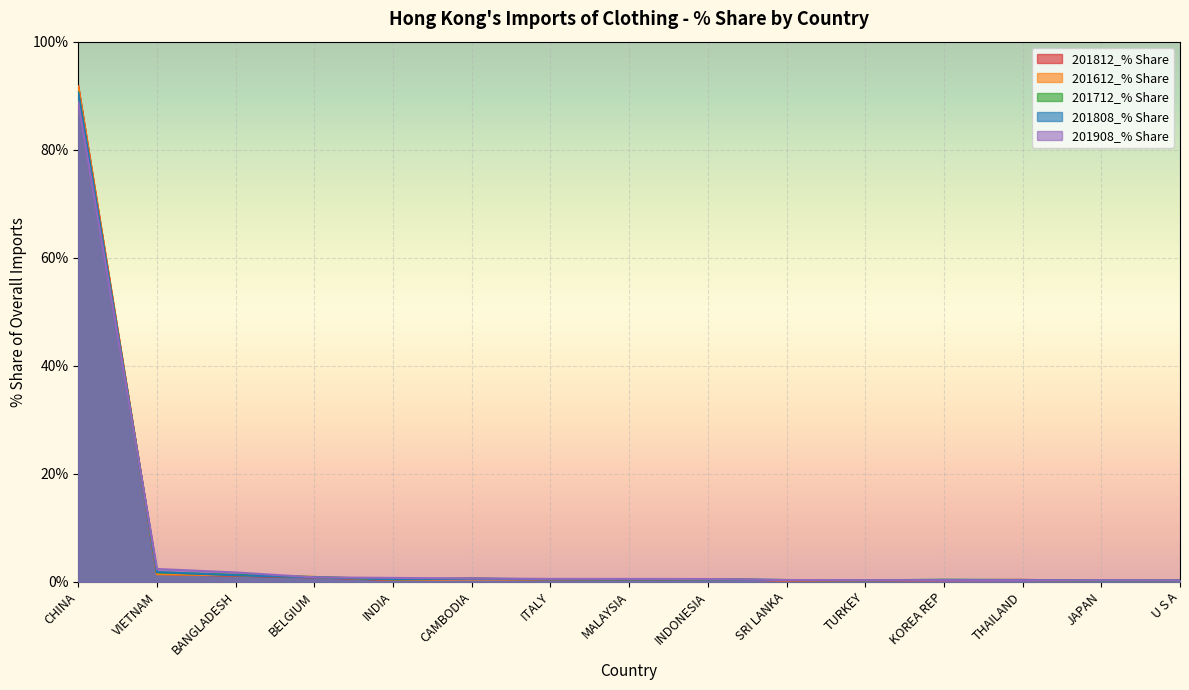

What are all the series names shown in the legend?

201812_% Share, 201612_% Share, 201712_% Share, 201808_% Share, 201908_% Share